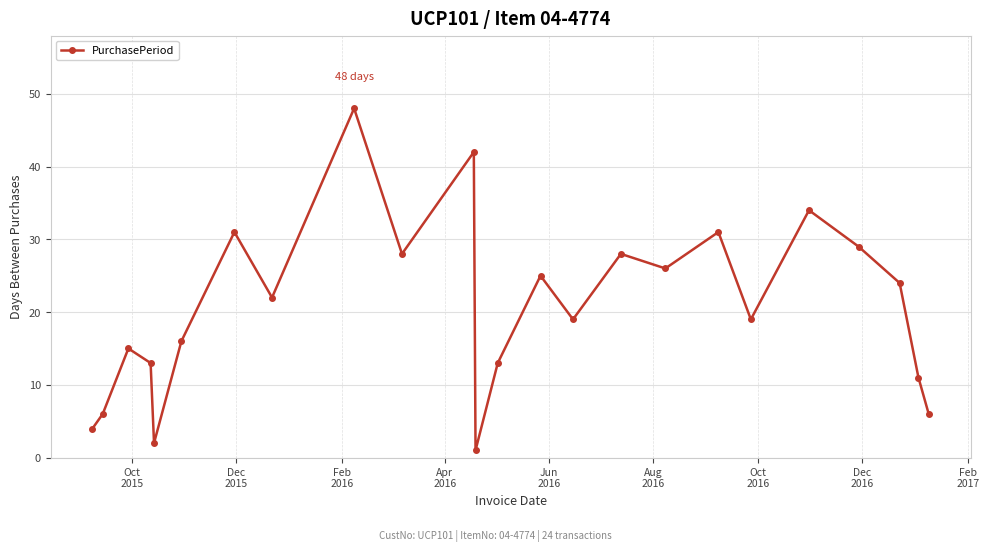

True or false: the data has more than 1 interior local peaks.

True